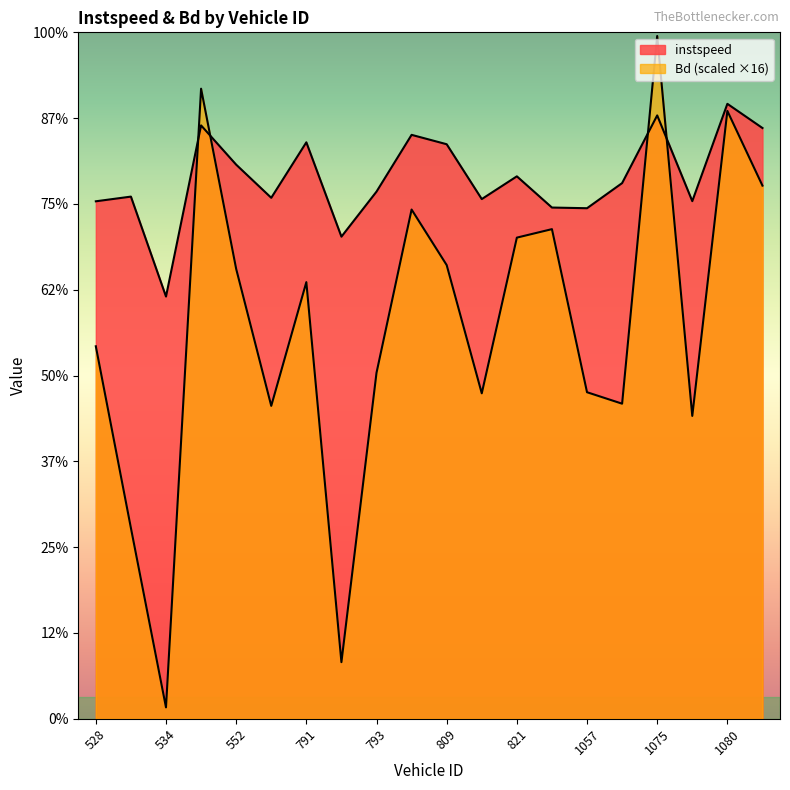

Does the chart display data point markers on the line(s)?

No